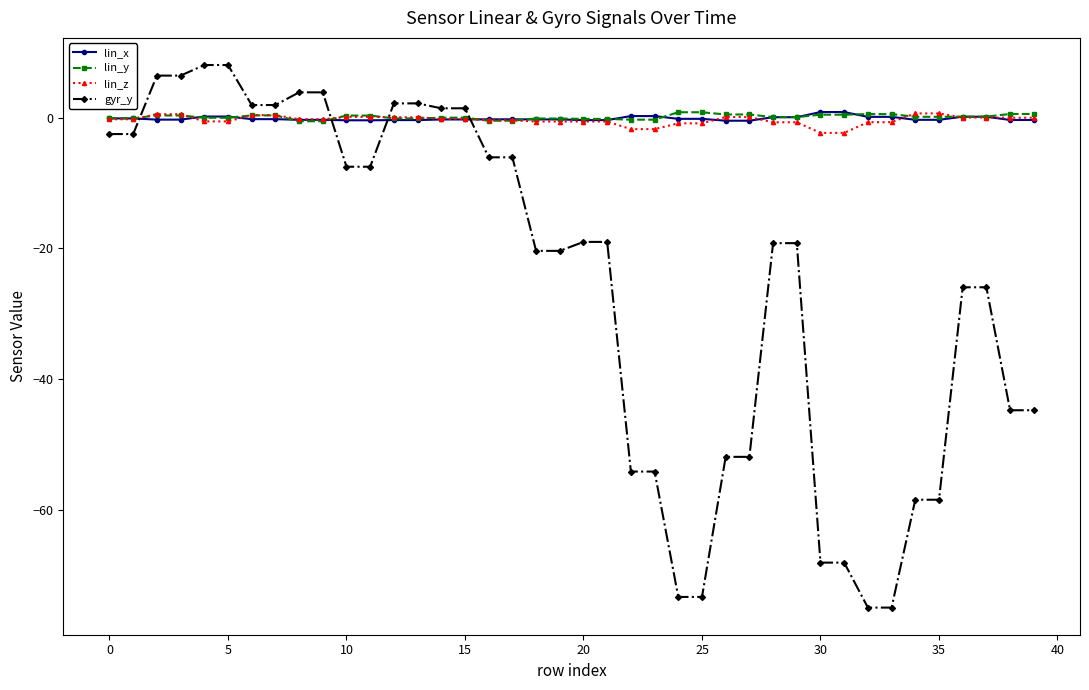

What is the minimum value shown in the chart?

-74.9